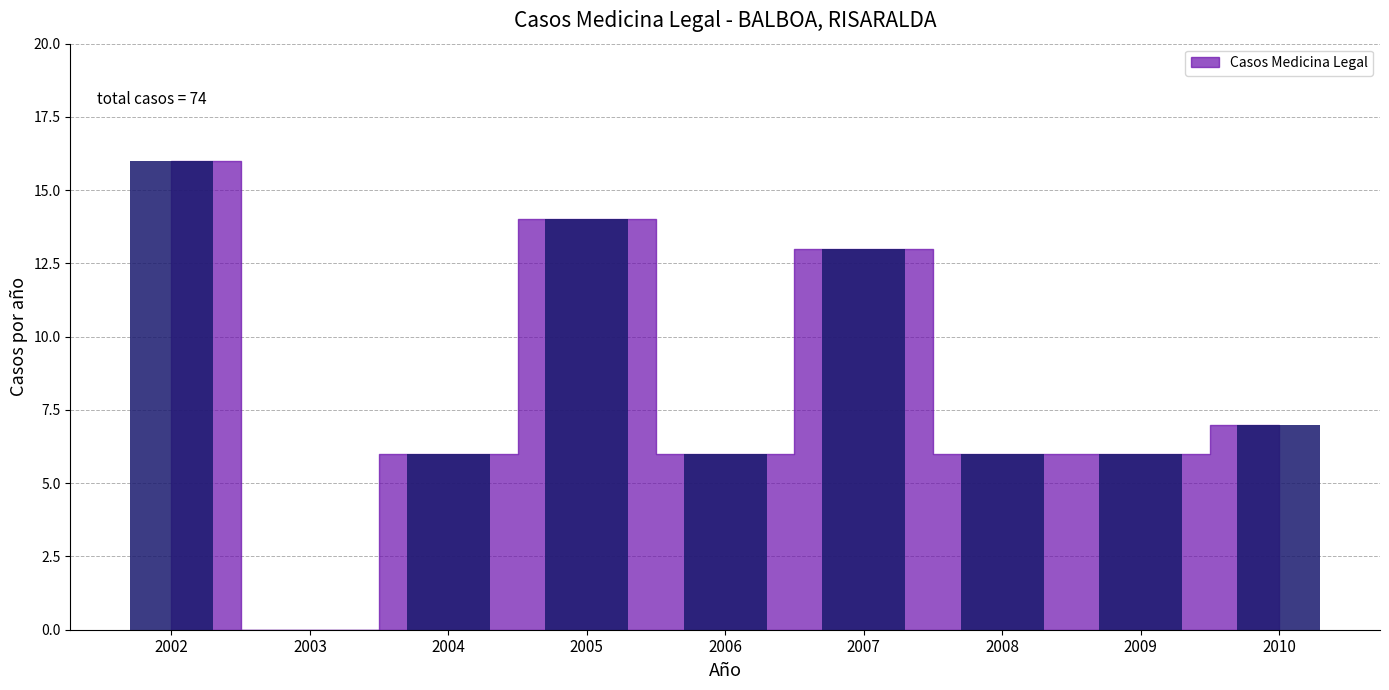

Which has a higher value, 2003 or 2007?

2007